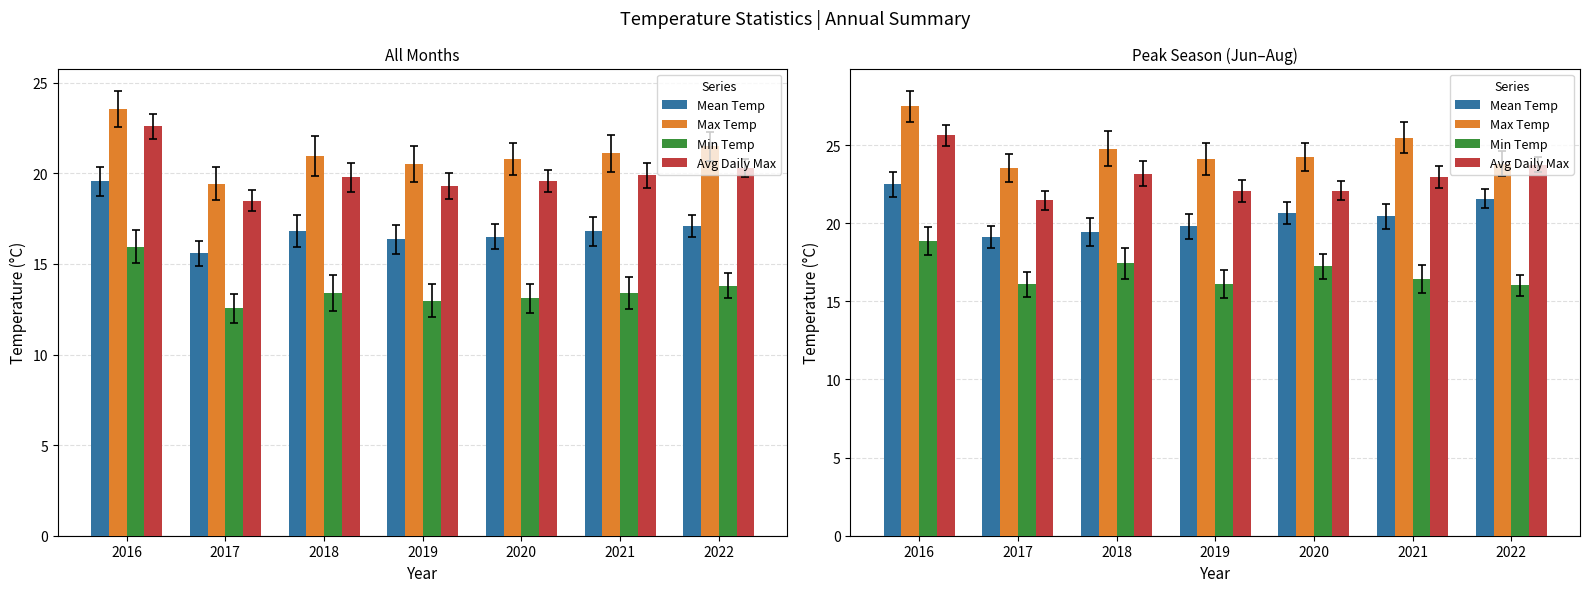

What is the maximum value shown in the chart?

27.5